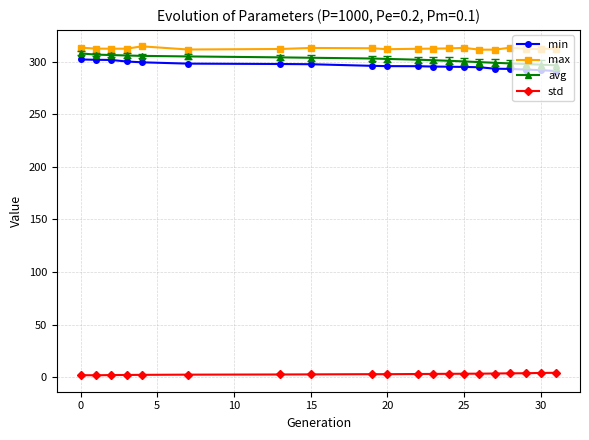

What are all the series names shown in the legend?

min, max, avg, std